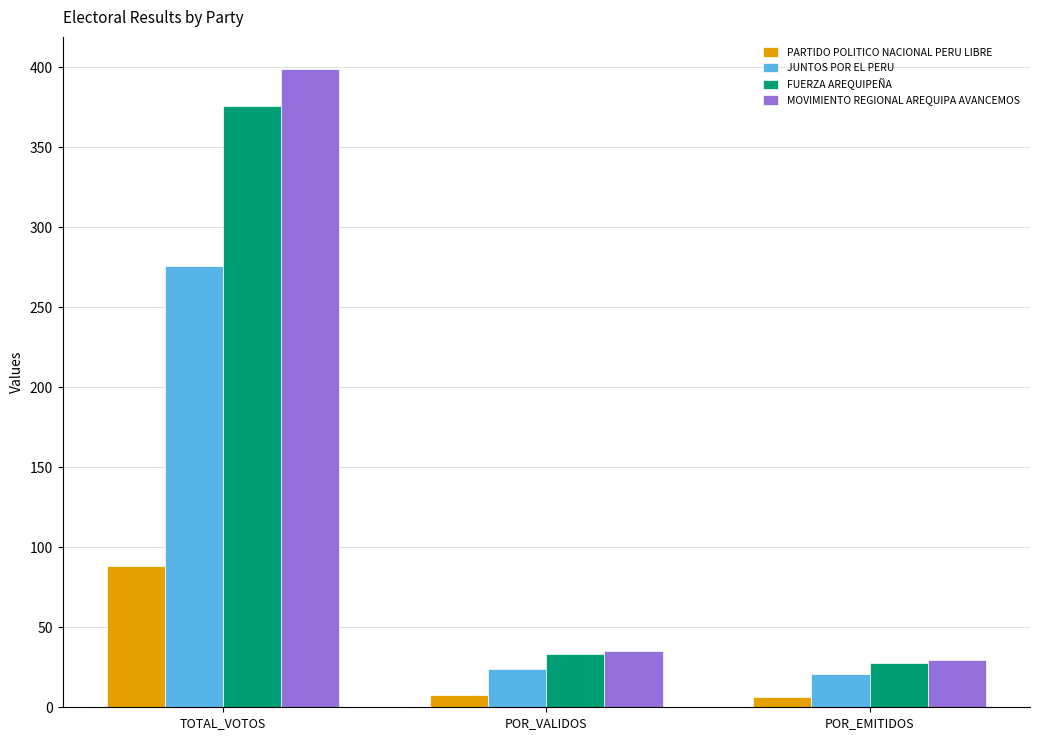

What is the minimum value shown in the chart?

6.5